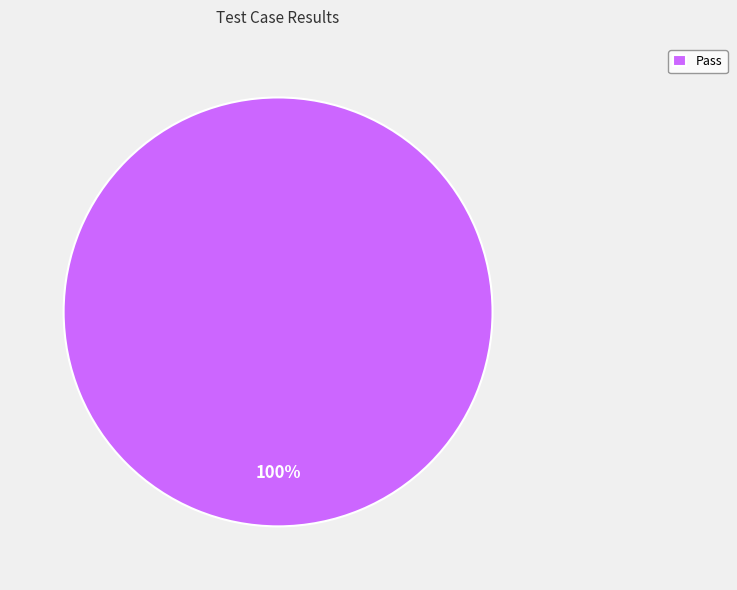

True or false: Pass accounts for 100% of the total.

True